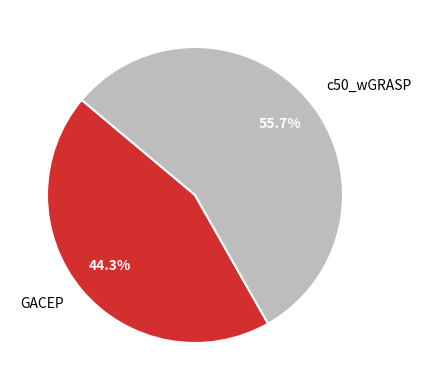

True or false: c50_wGRASP accounts for 62% of the total.

False